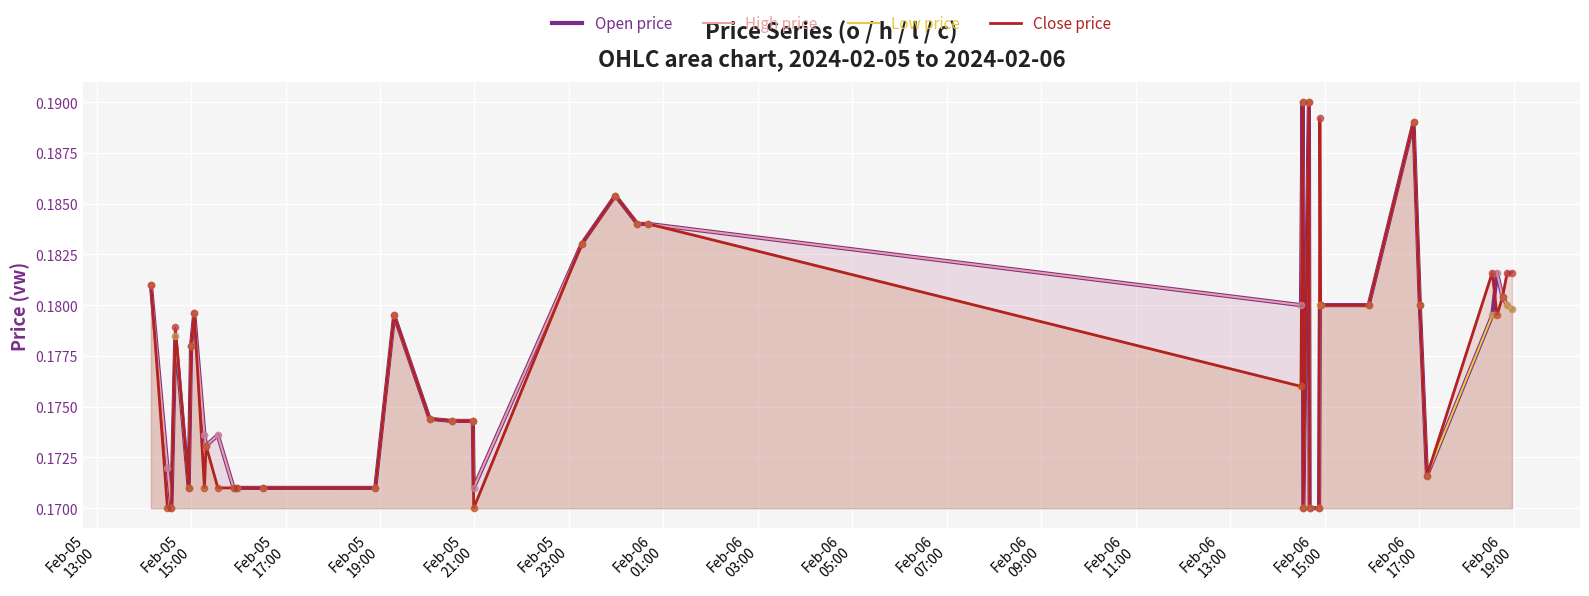

Which series has the largest total across all categories?

High price